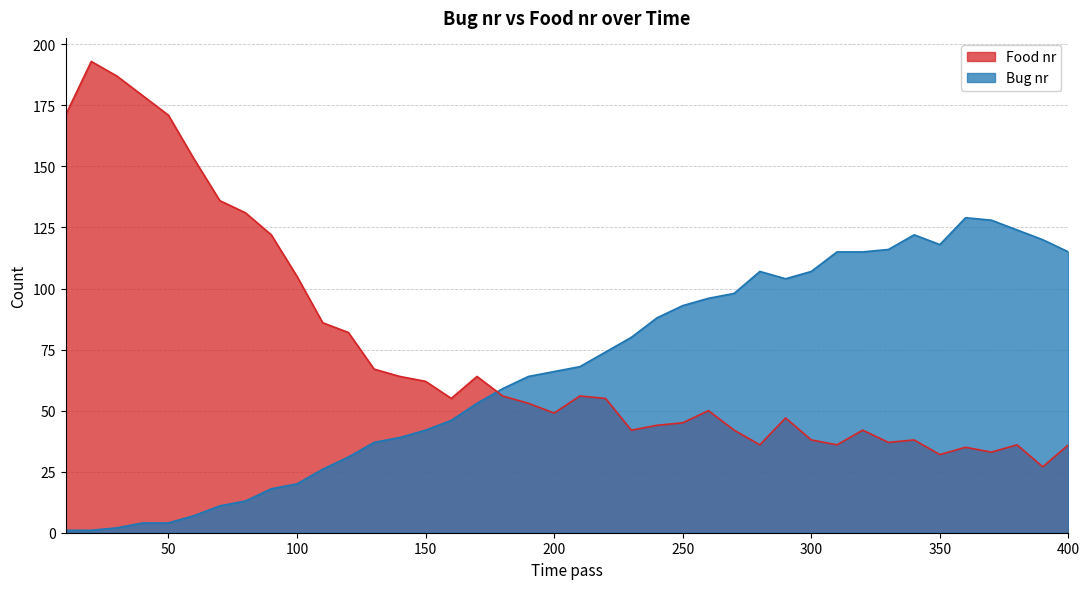

True or false: Food nr has a value of 35 at 210.

False